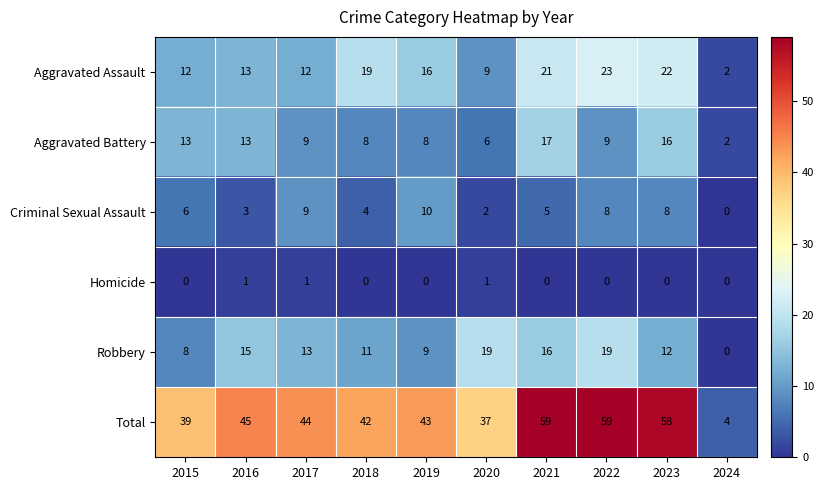

Which series has the largest total across all categories?

Total